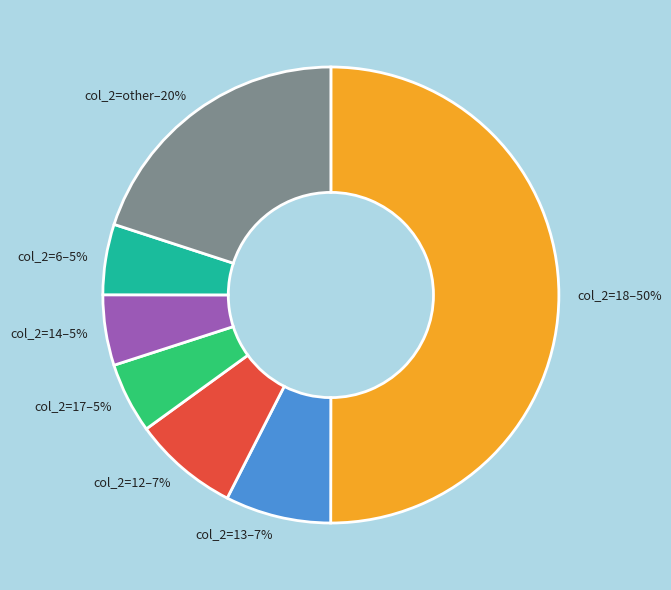

Which slice is the largest?

col_2=18–50%